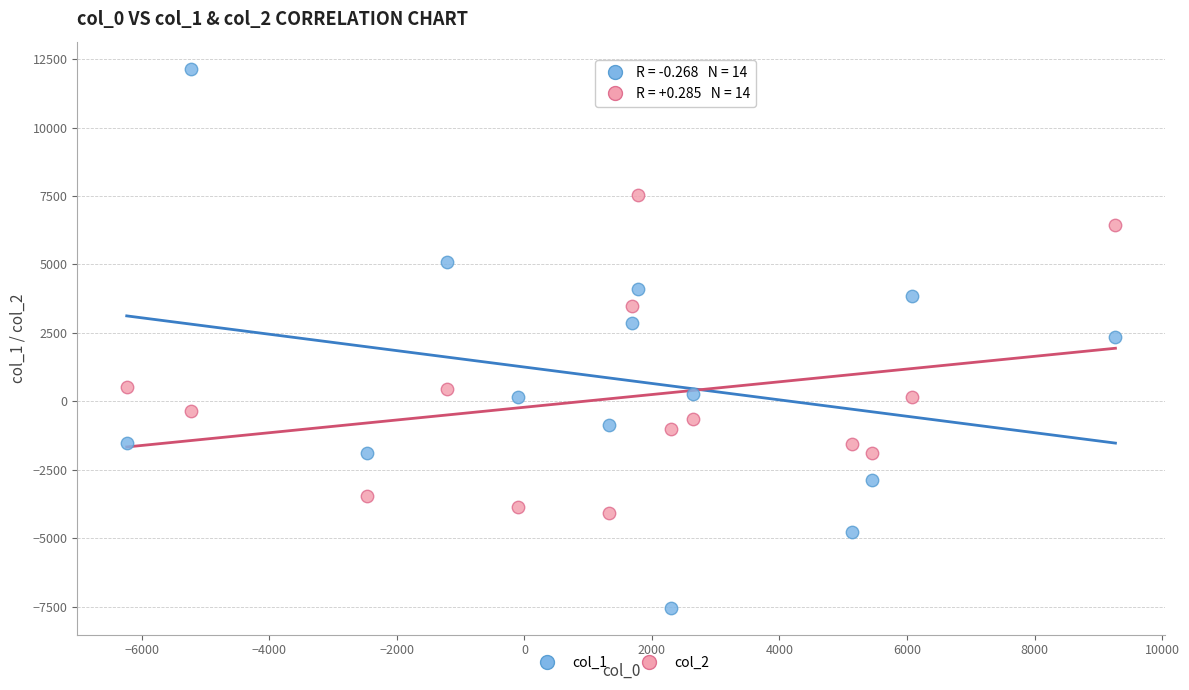

Which series has the largest Y range (max minus min)?

col_1